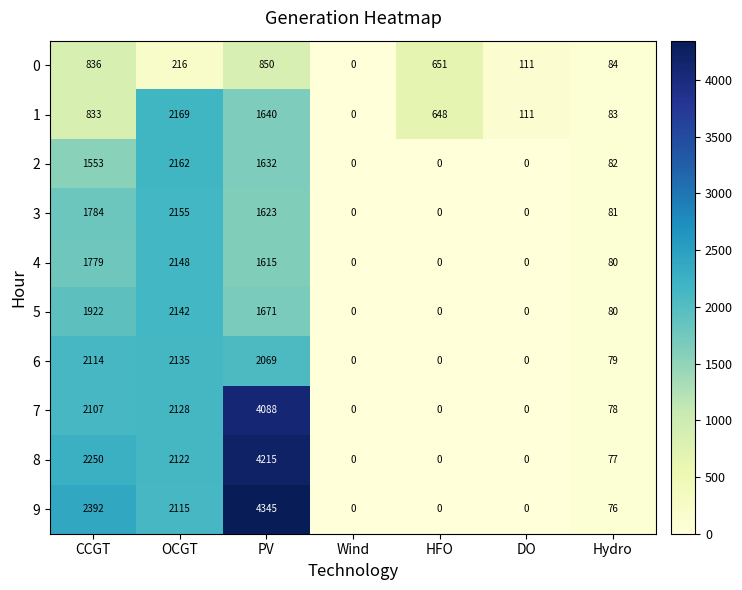

What is the spread (max minus min) of values at DO?

111